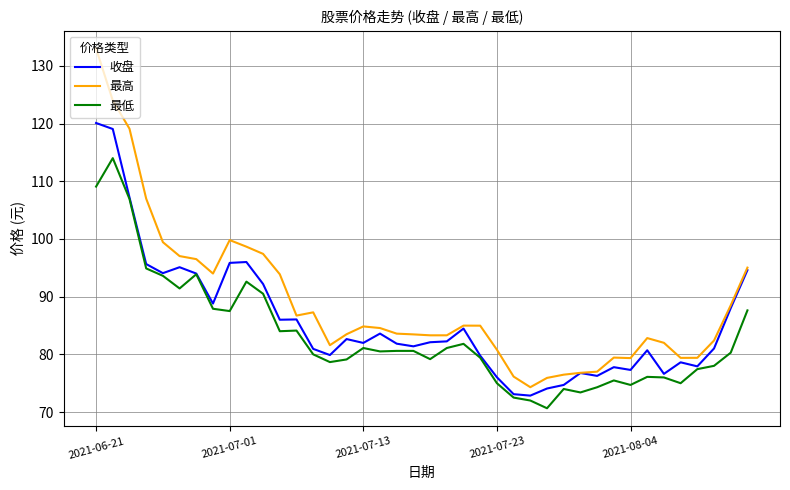

Which series has the largest total across all categories?

最高